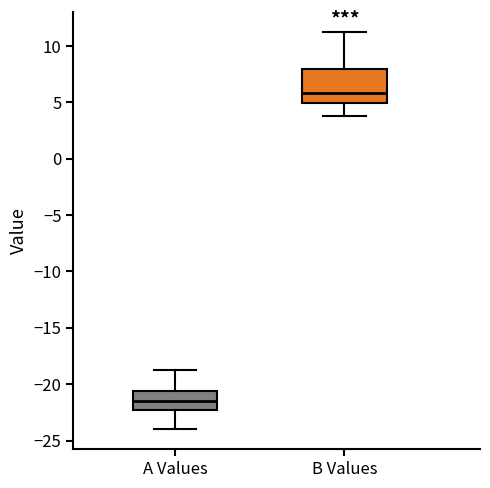

Which box has the highest median line?

B Values